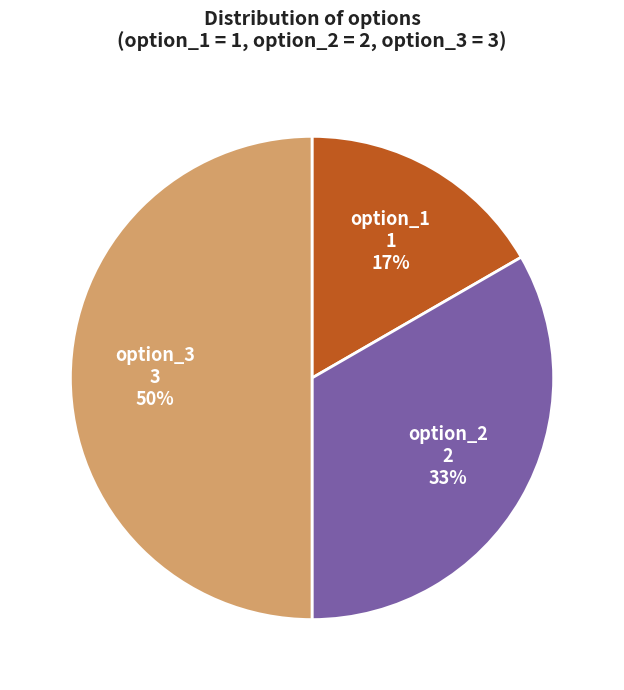

To the nearest percent, what percentage of the pie is option_3?

50%